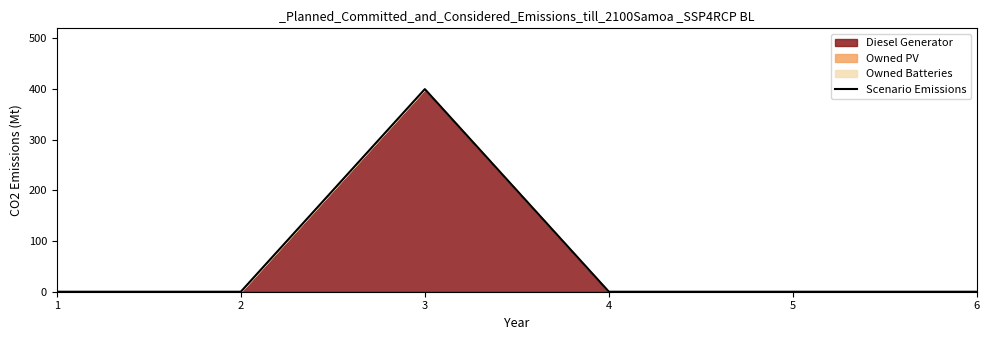

Reading right to left, what are all the values shown in this chart?

0	0	0	400	0	0